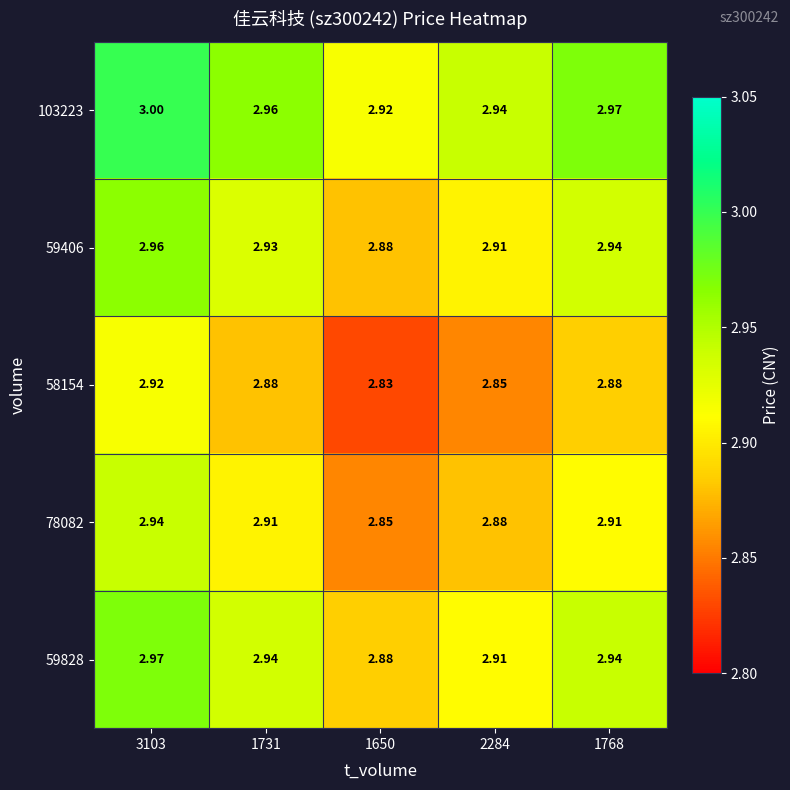

Which category has the highest value across all series?

3103